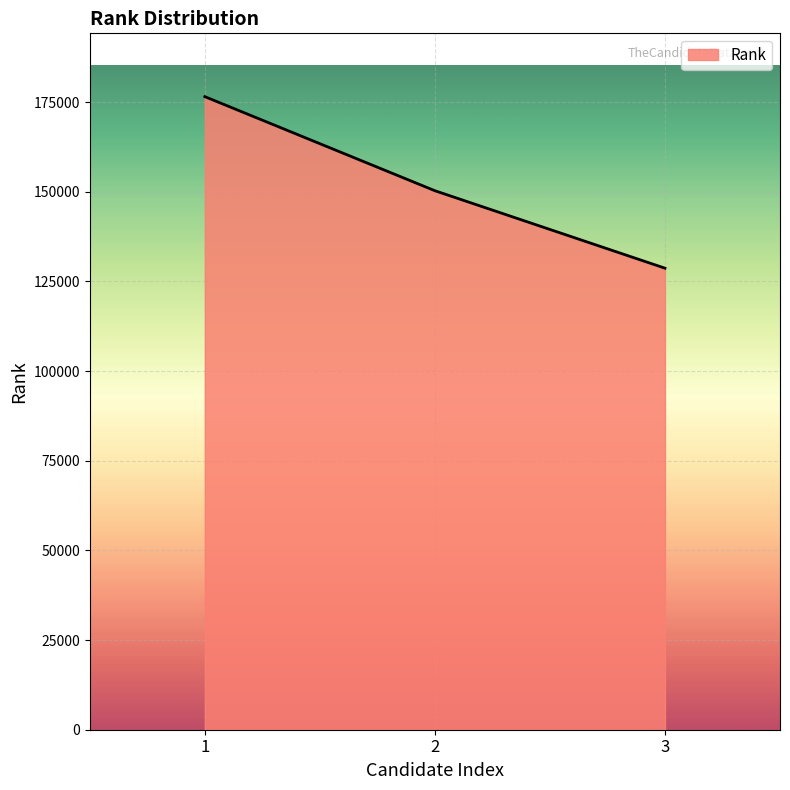

The chart shows a value of 76170 at 1. True or false?

False